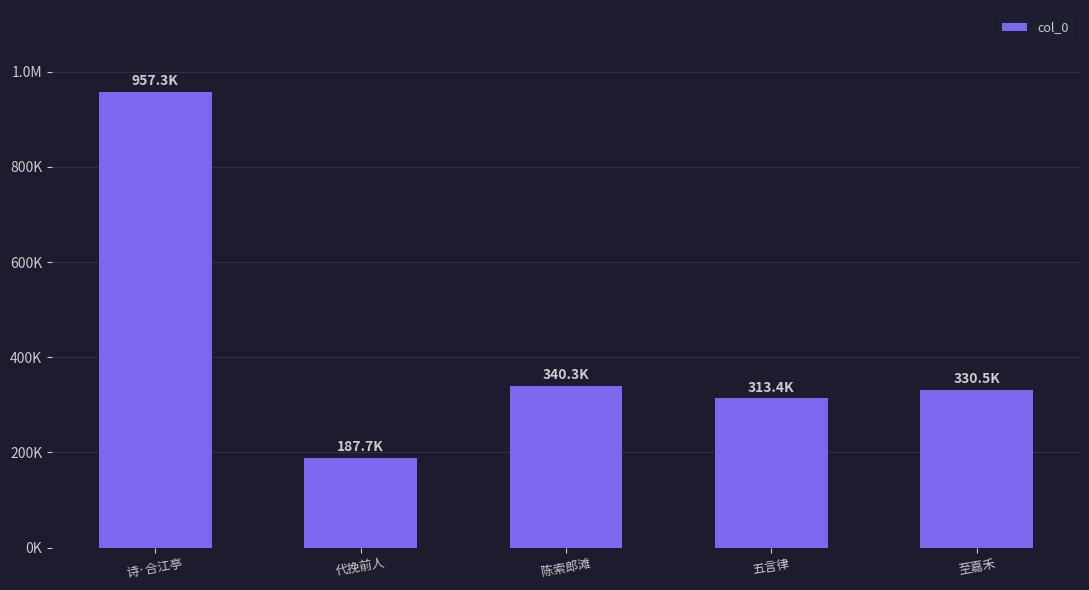

Are the bars horizontal?

No